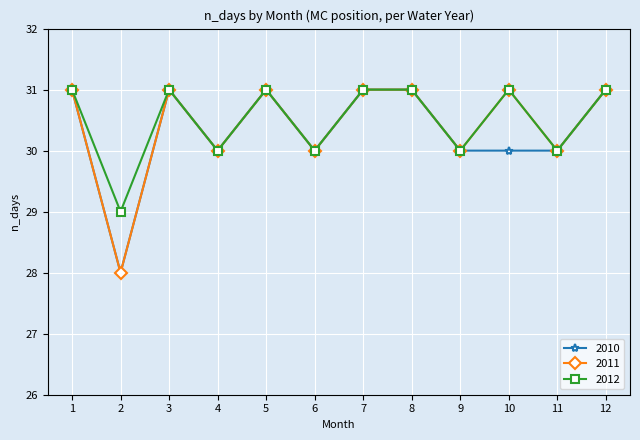

Is the value of 2010 at 5 greater than the value of 2012 at 4?

Yes